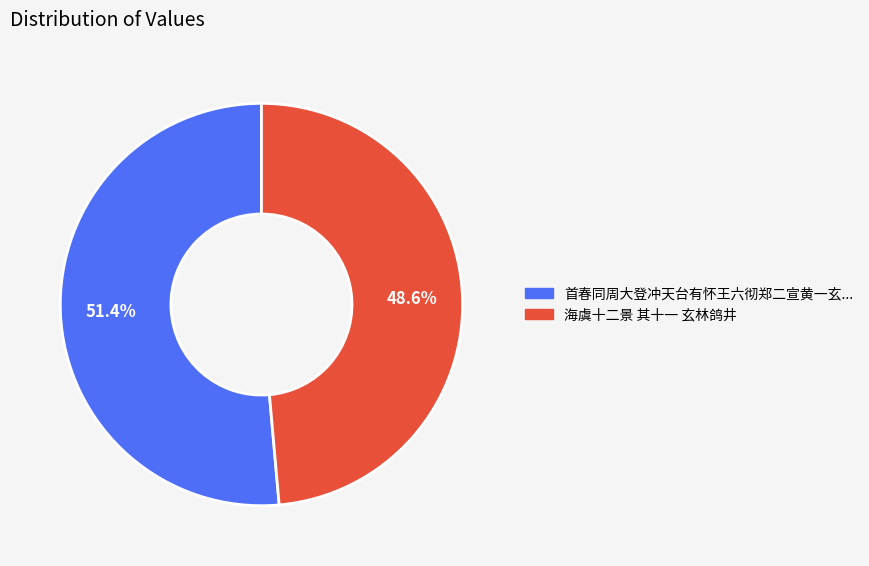

Does any single category account for the majority?

Yes